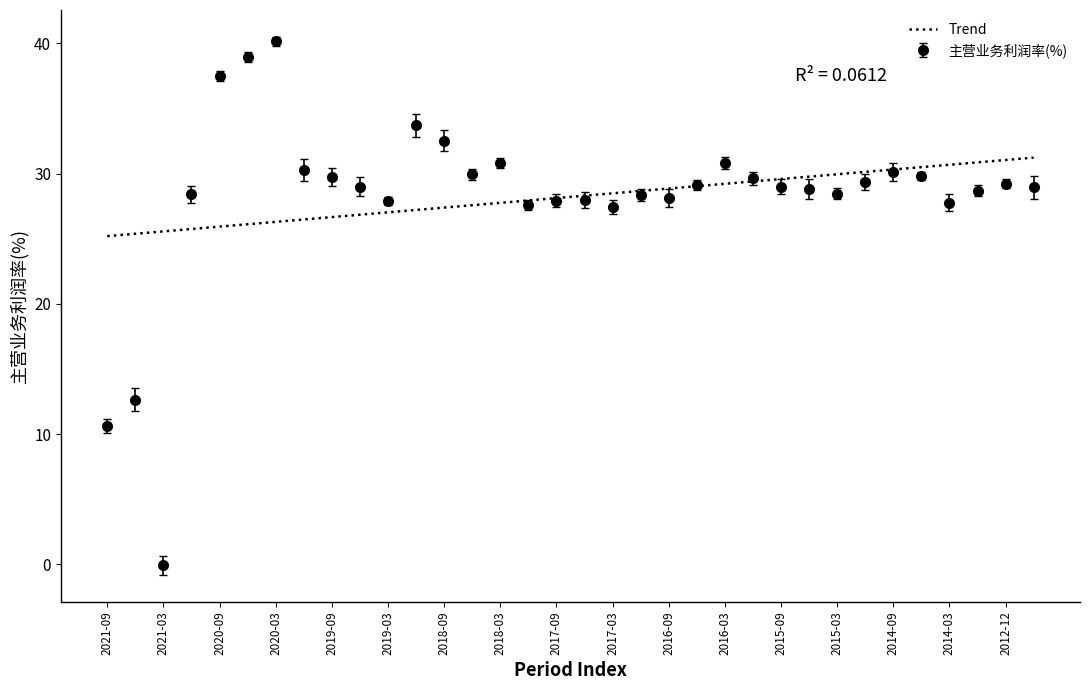

Rank the series by their maximum value, from highest to lowest.

主营业务利润率(%), Trend